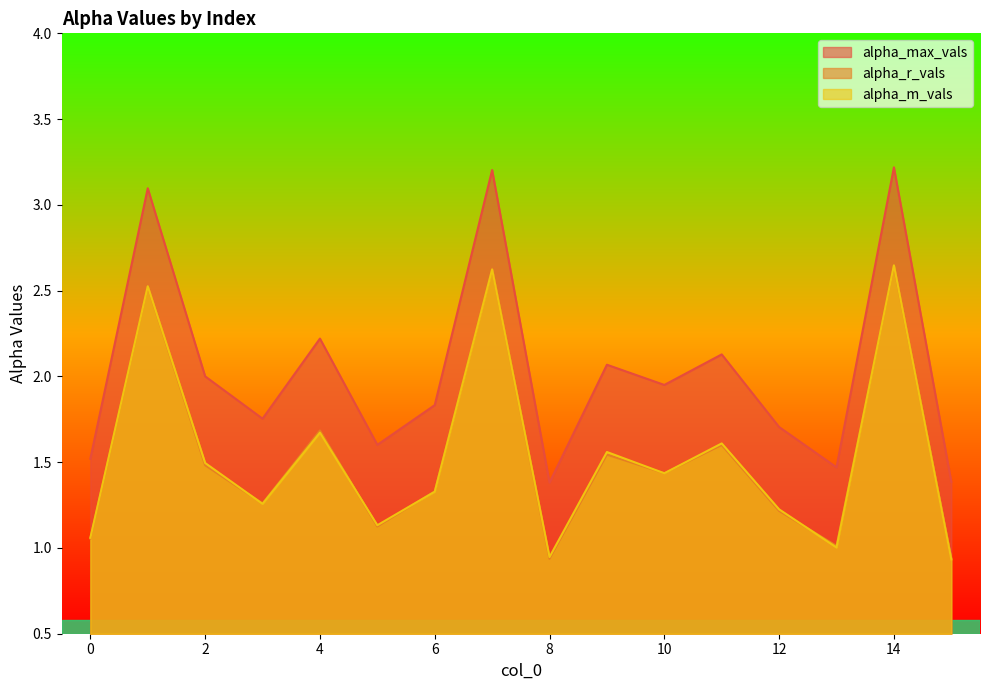

What is the average value of the alpha_max_vals series?

2.0